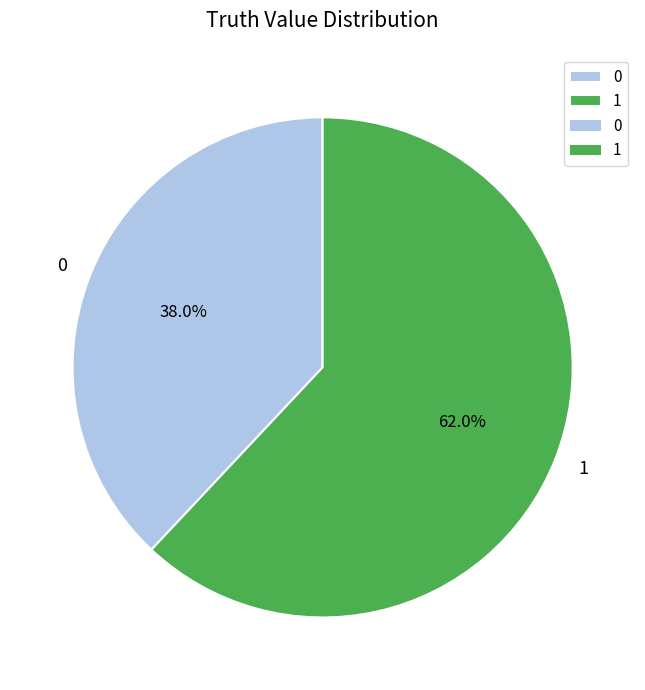

True or false: 1 accounts for 49% of the total.

False